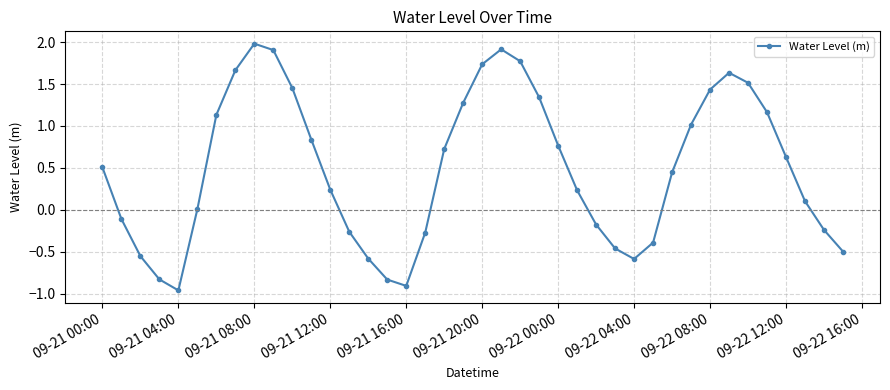

What is the maximum value shown in the chart?

2.0